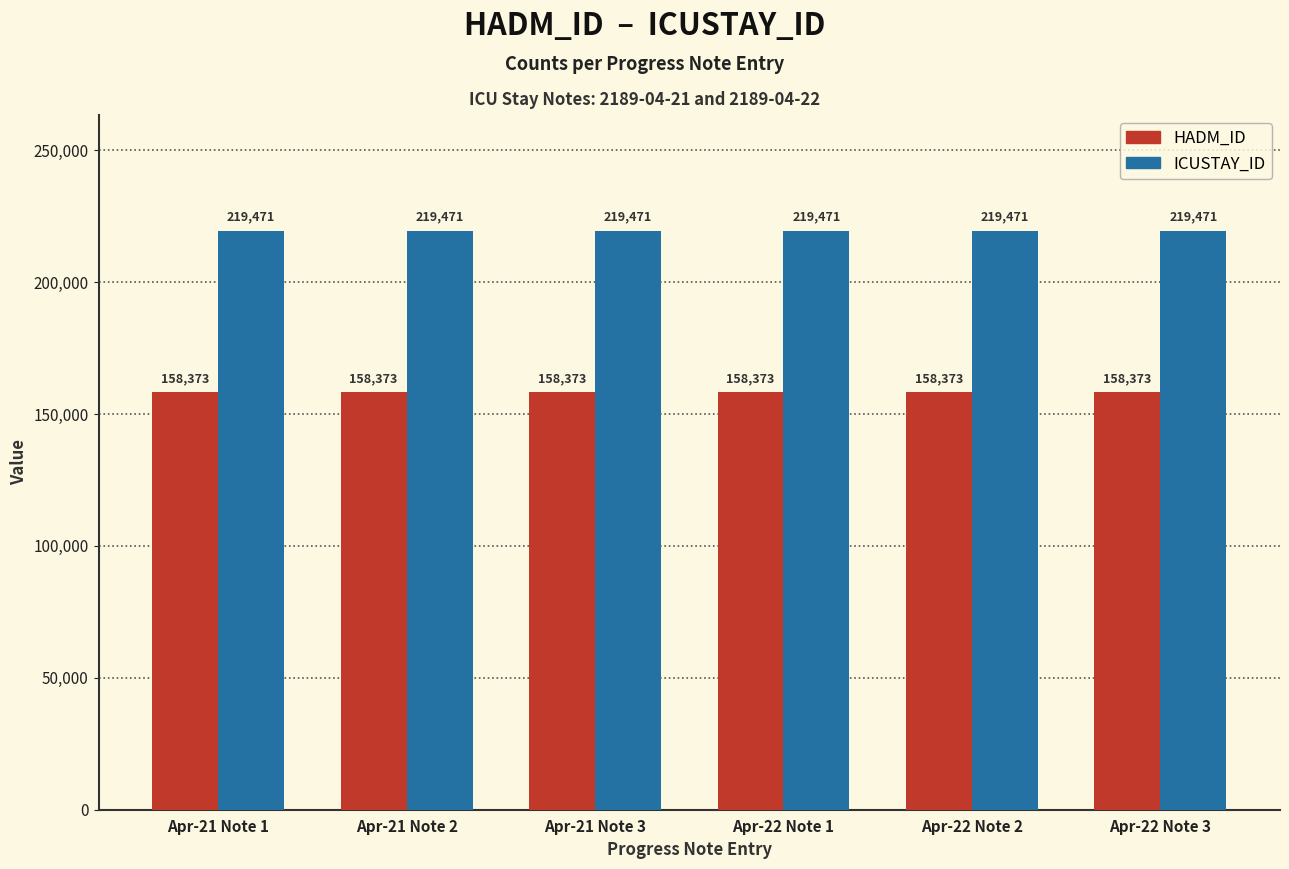

Reading left to right, transcribe all the data shown in this chart.

HADM_ID: Apr-21 Note 1=158373	Apr-21 Note 2=158373	Apr-21 Note 3=158373	Apr-22 Note 1=158373	Apr-22 Note 2=158373	Apr-22 Note 3=158373
ICUSTAY_ID: Apr-21 Note 1=219471	Apr-21 Note 2=219471	Apr-21 Note 3=219471	Apr-22 Note 1=219471	Apr-22 Note 2=219471	Apr-22 Note 3=219471